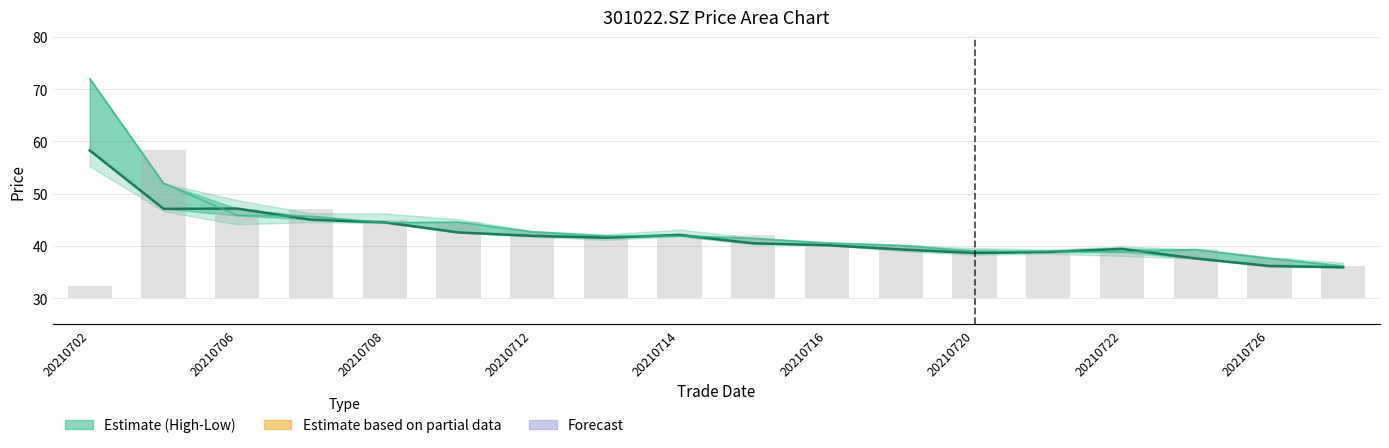

Is it true that close equals 60.1 at 9?

False